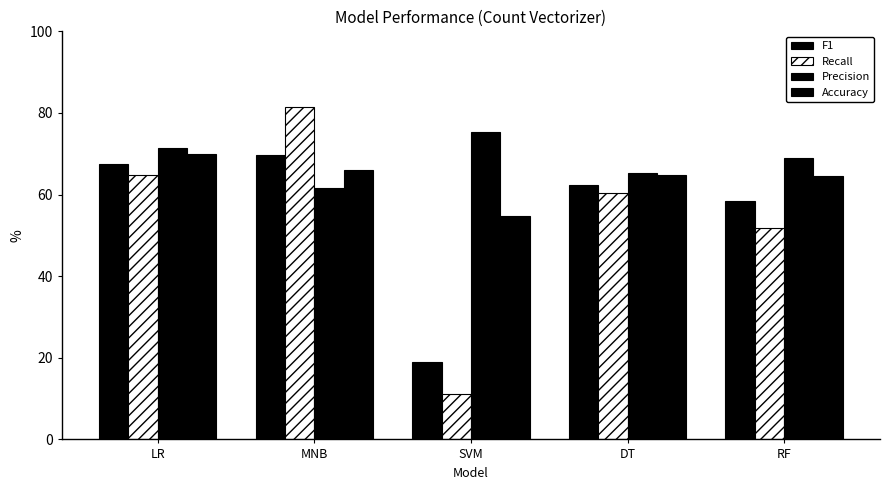

Are the bars grouped side by side (vs. stacked)?

Yes